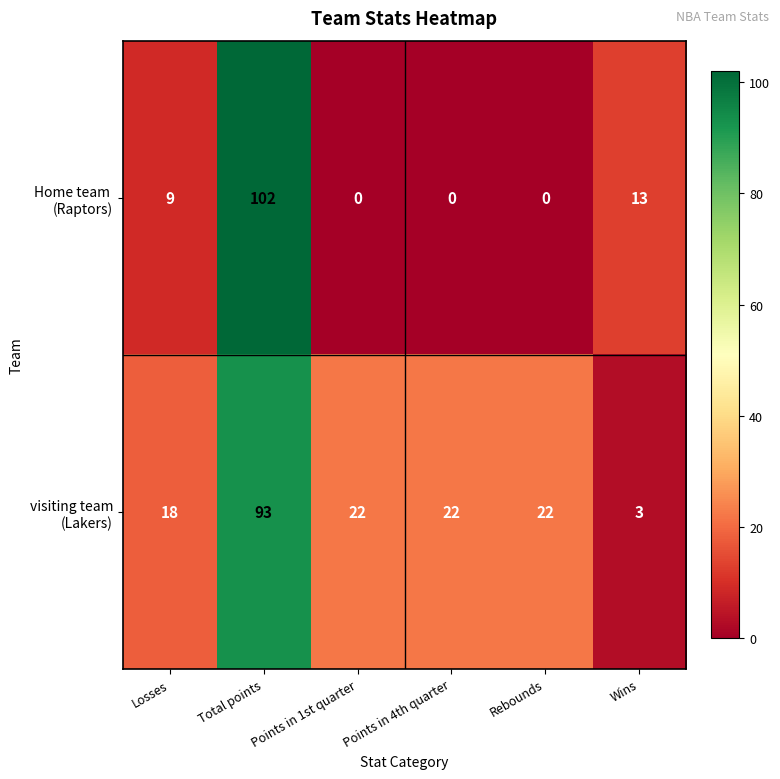

At how many categories does at least one series exceed 16?

5